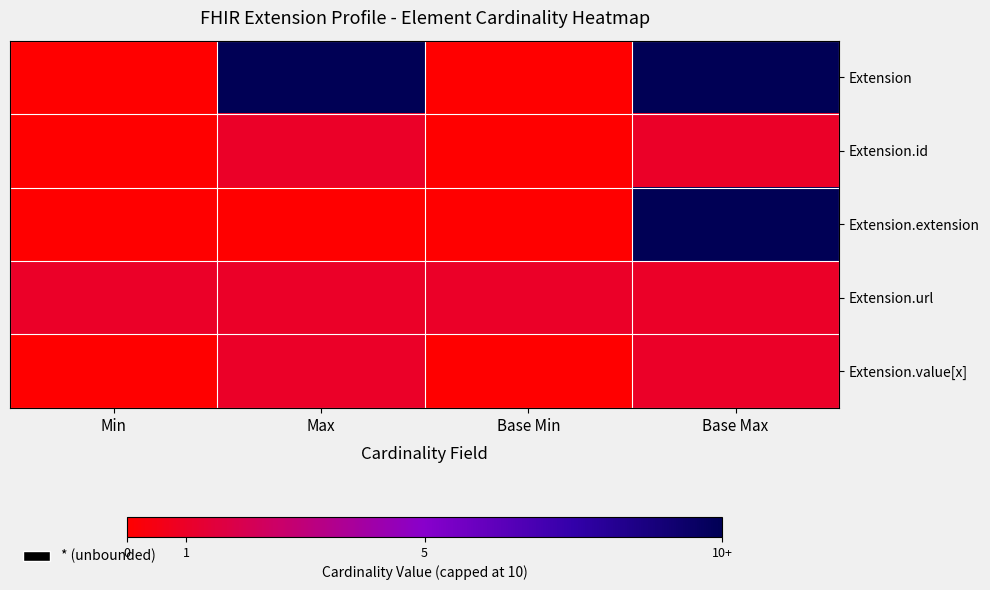

Rank the series by their maximum value, from lowest to highest.

Extension.id, Extension.url, Extension.value[x], Extension, Extension.extension